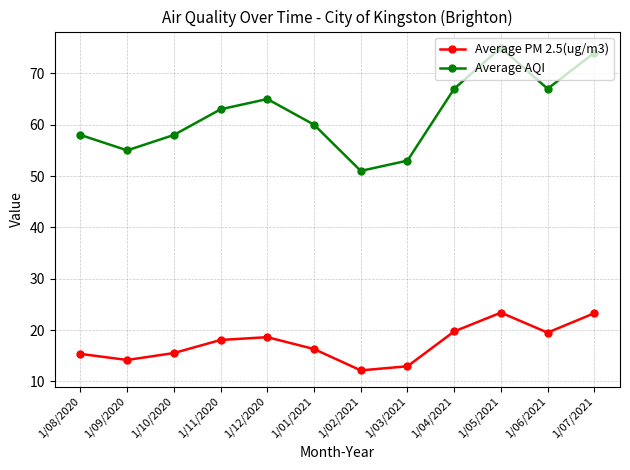

Rank the series at 1/04/2021 from highest to lowest value.

Average AQI, Average PM 2.5(ug/m3)